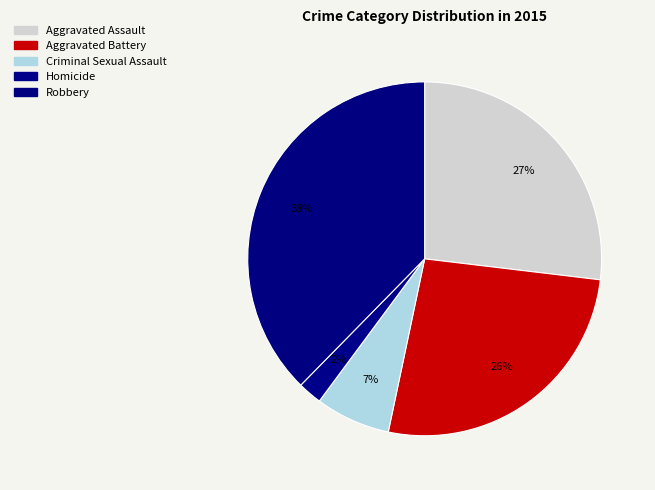

What is the largest slice in the pie chart?

Robbery